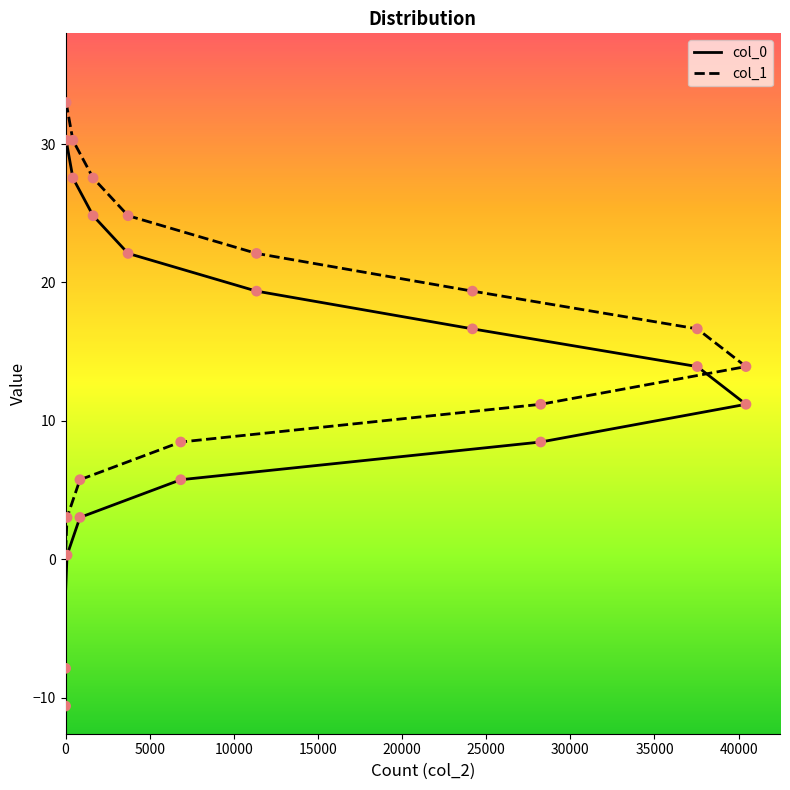

Which series has the largest total across all categories?

col_1